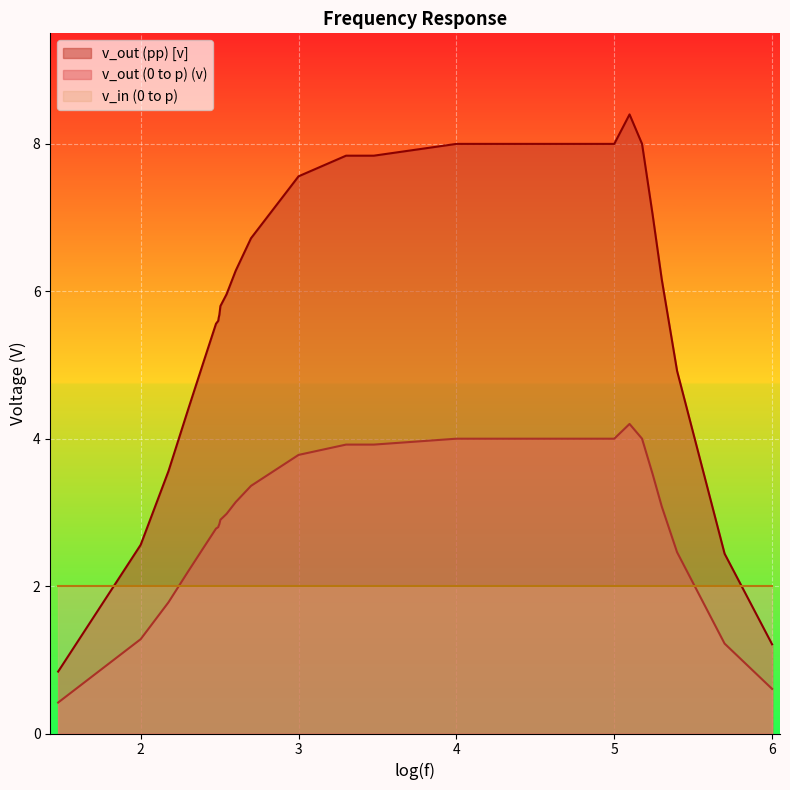

Rank the series by their maximum value, from highest to lowest.

v_out (pp) [v], v_out (0 to p) (v), v_in (0 to p)